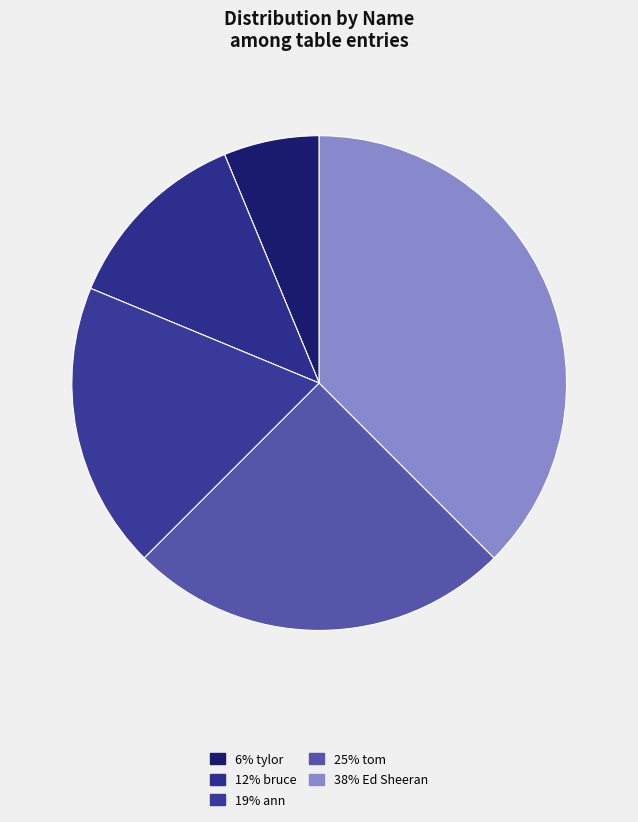

How many segments does this pie chart have?

5